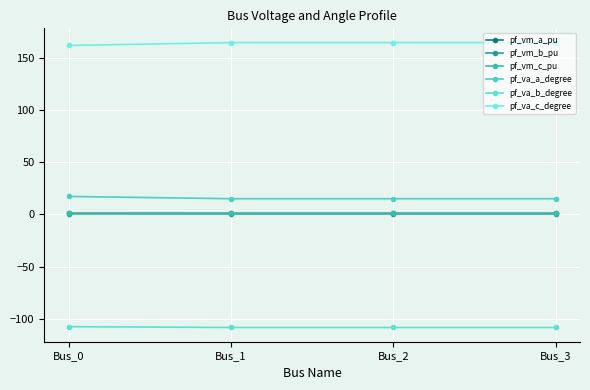

How many distinct data groups are displayed?

6